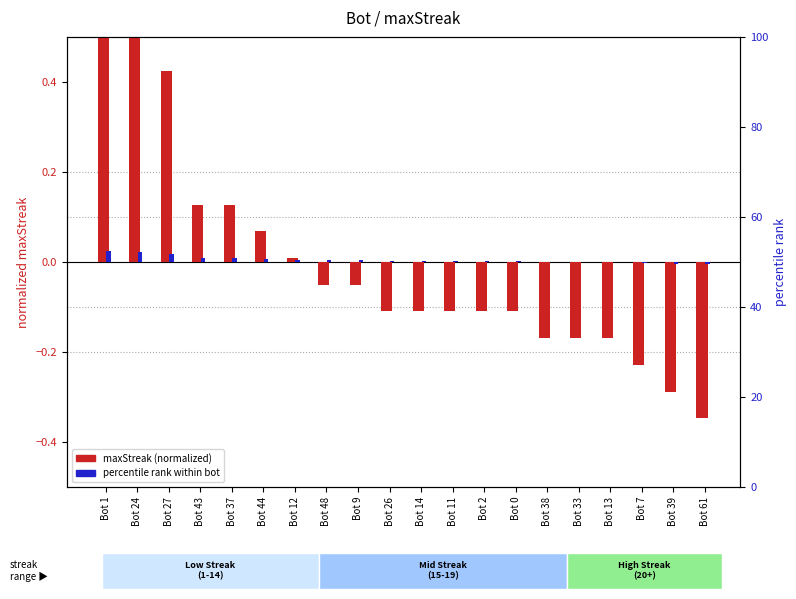

How many values in the percentile rank within bot series exceed 0?

14